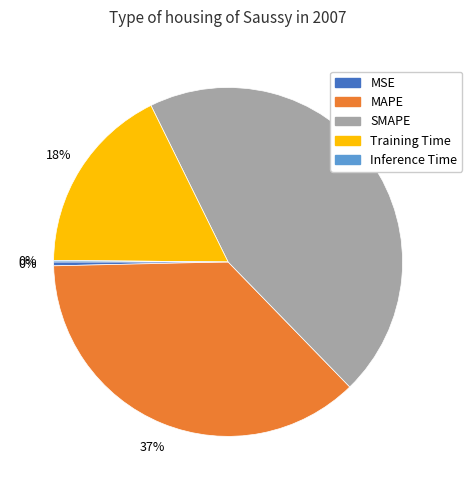

Which has a higher value, SMAPE or Training Time?

SMAPE